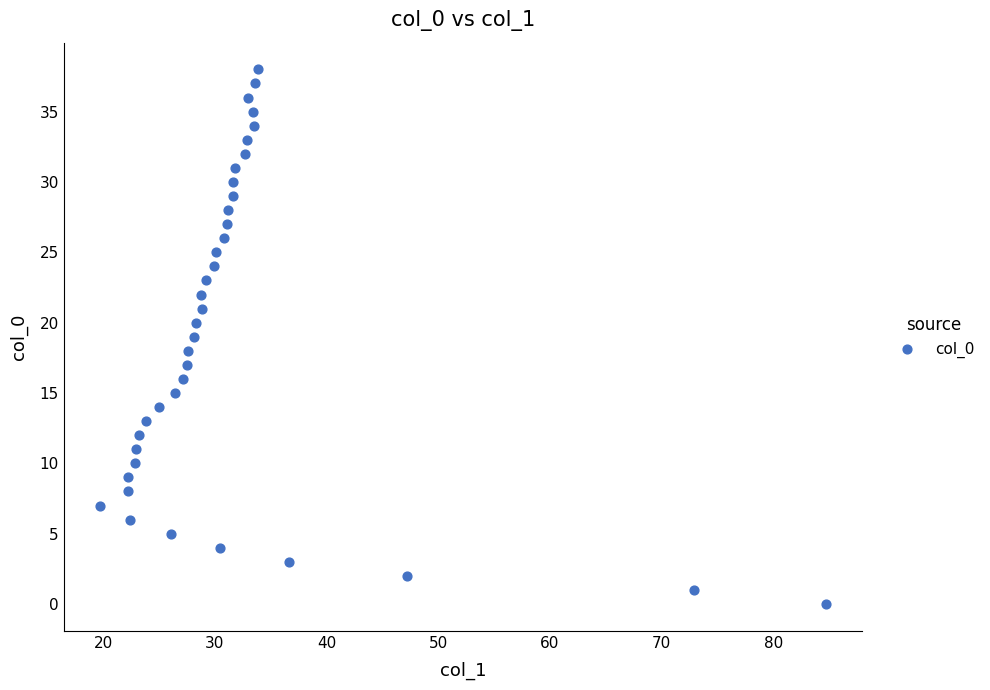

What is the range of Y values (max minus min)?

38